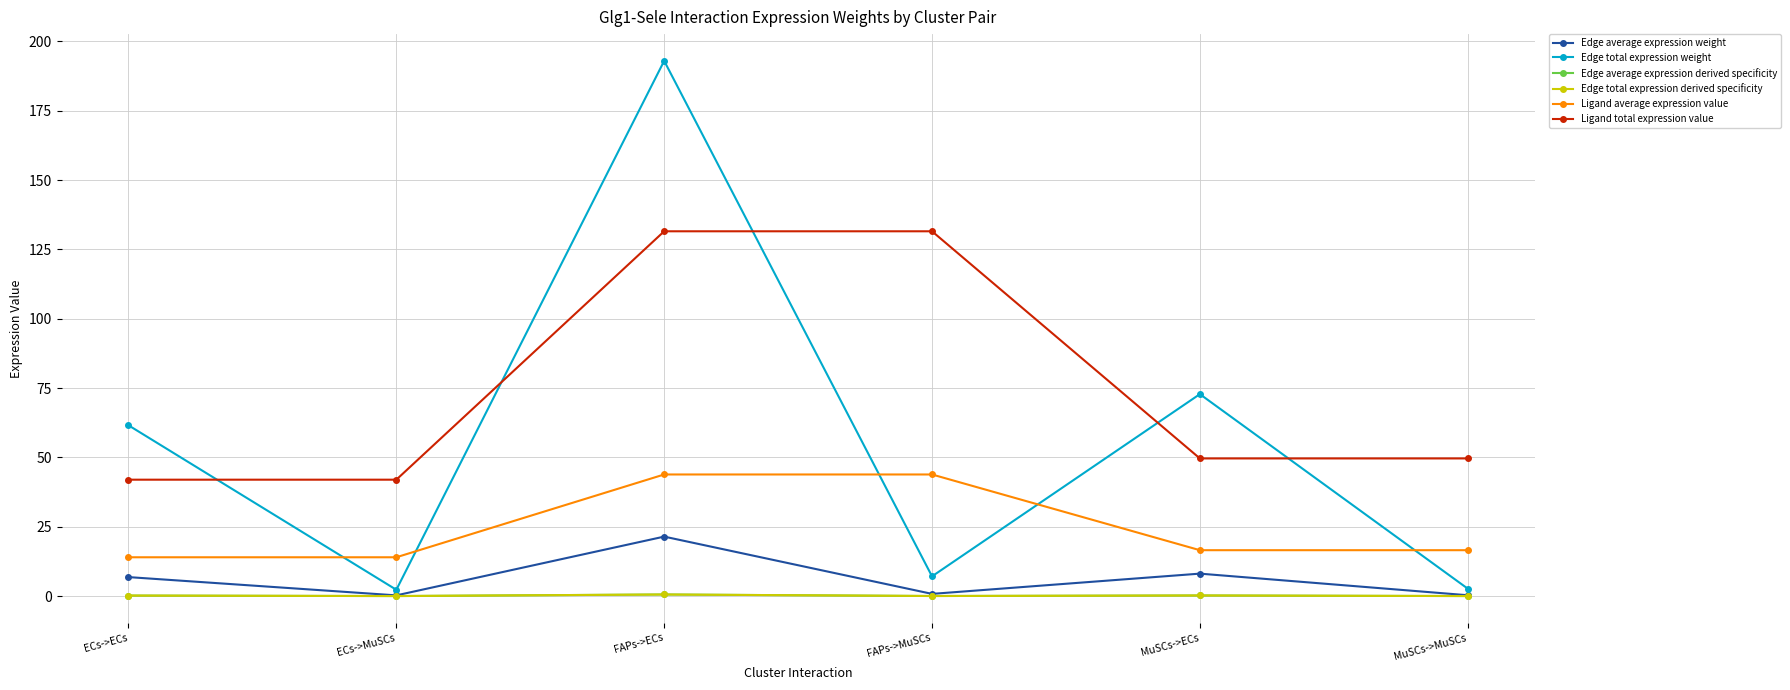

What is the sum of all Ligand average expression value values?

148.7